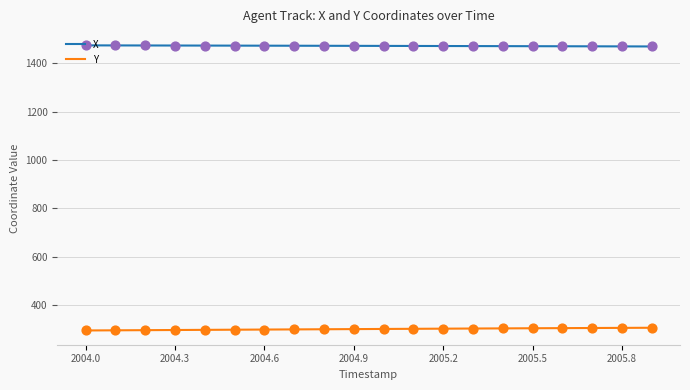

Rank the series by their maximum value, from lowest to highest.

Y, X